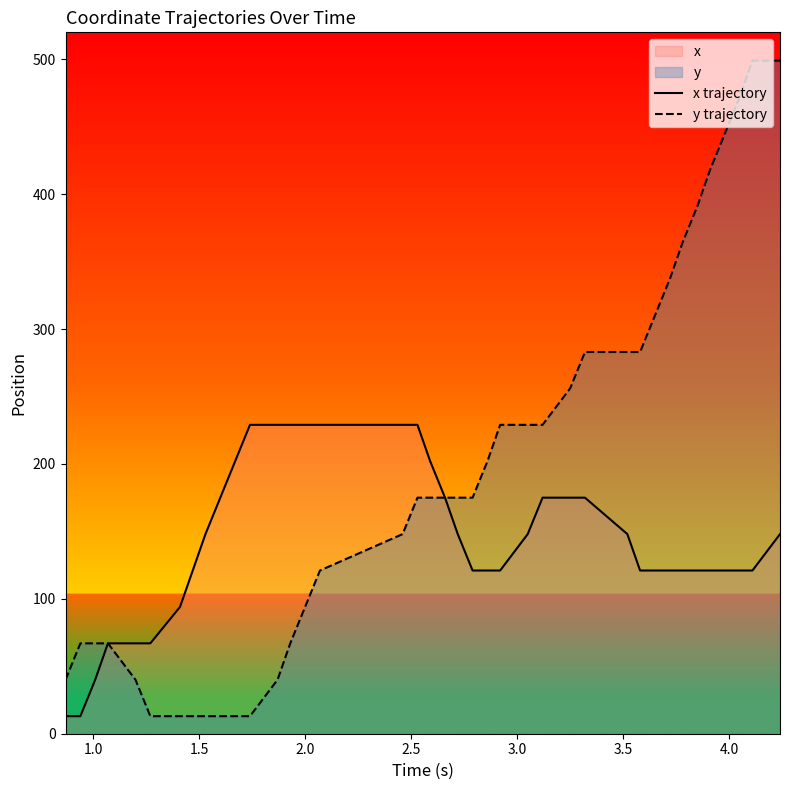

What is the average value of the x trajectory series?

142